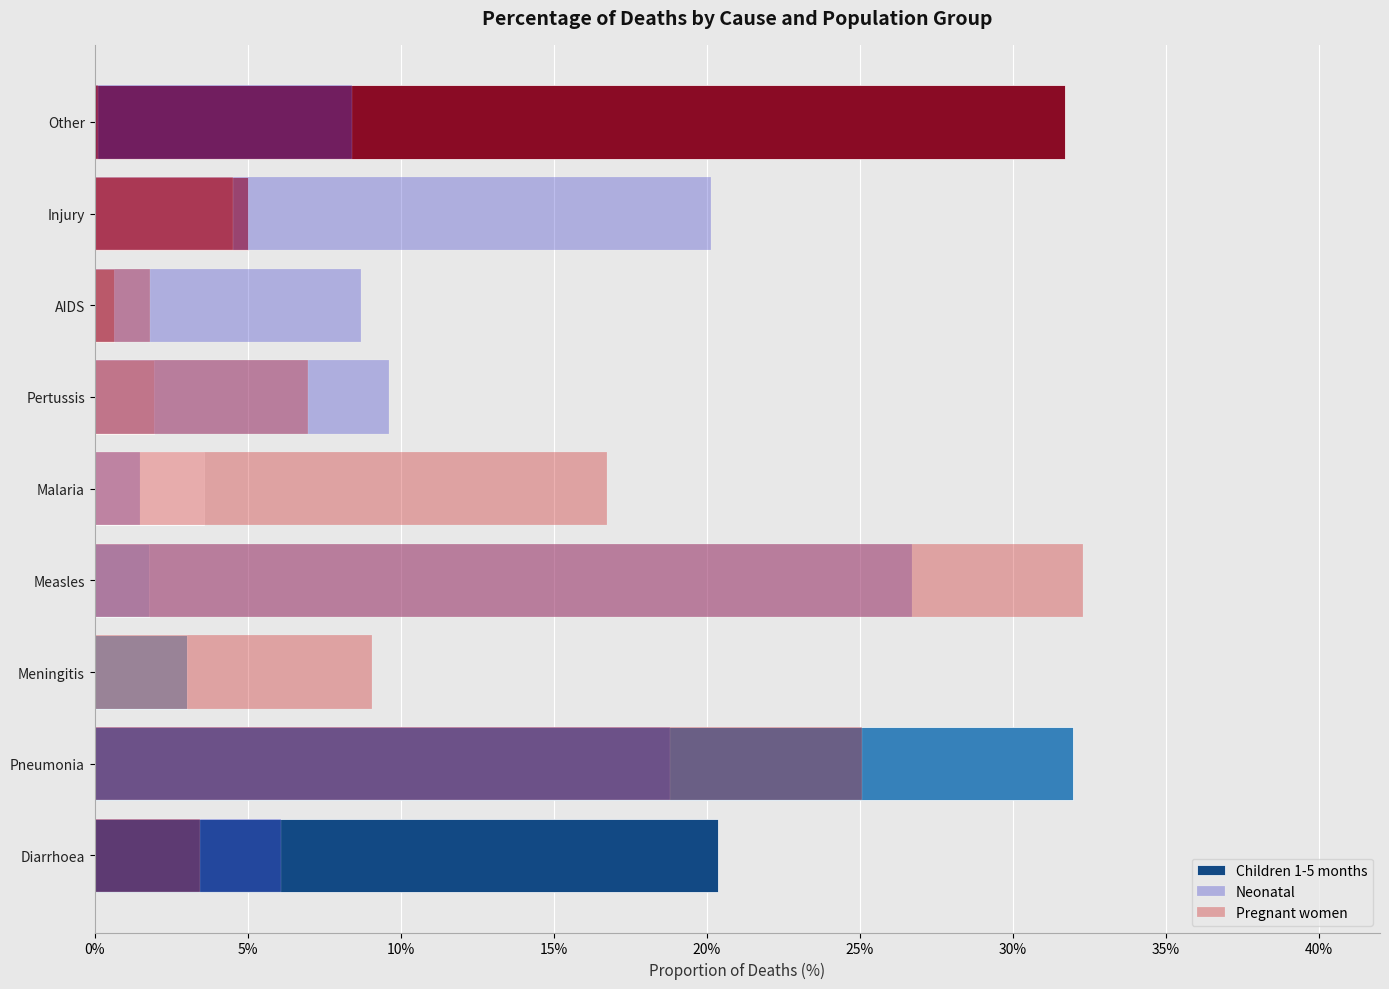

Does the chart contain any negative values?

No